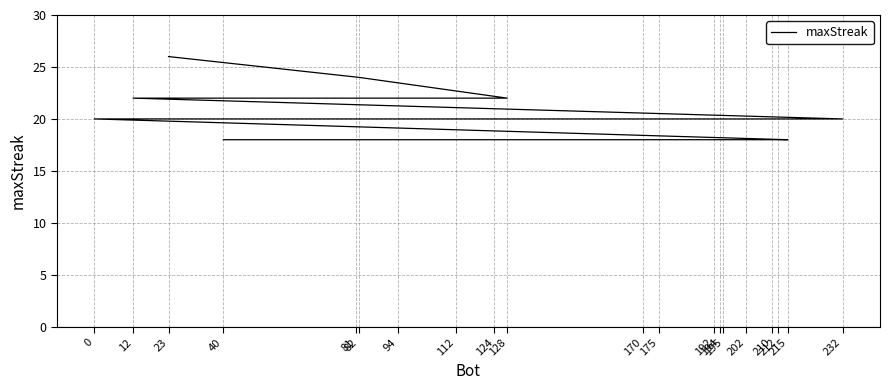

Reading left to right, list all the values displayed in this chart.

26	24	22	22	20	20	20	20	20	20	20	18	18	18	18	18	18	18	18	18